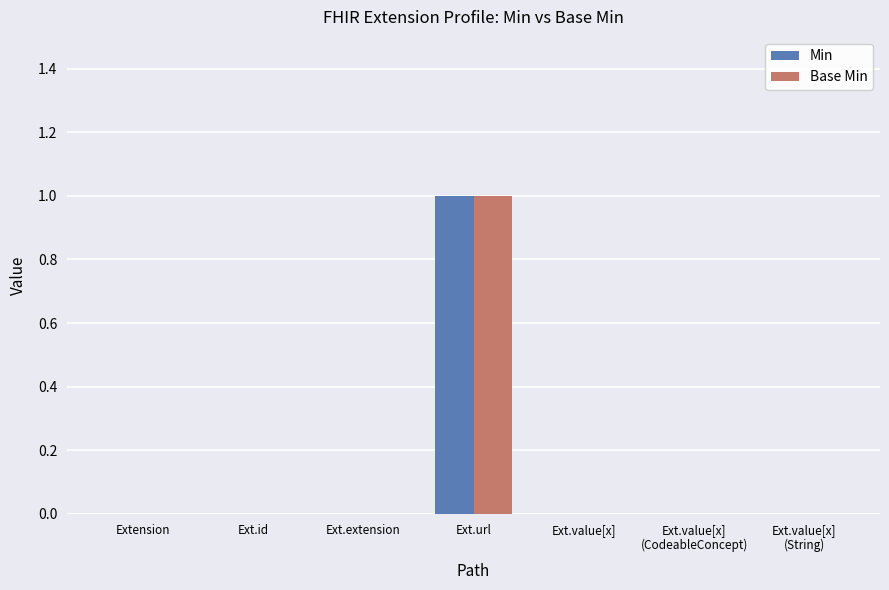

At which category is the sum across all series the highest?

Ext.url